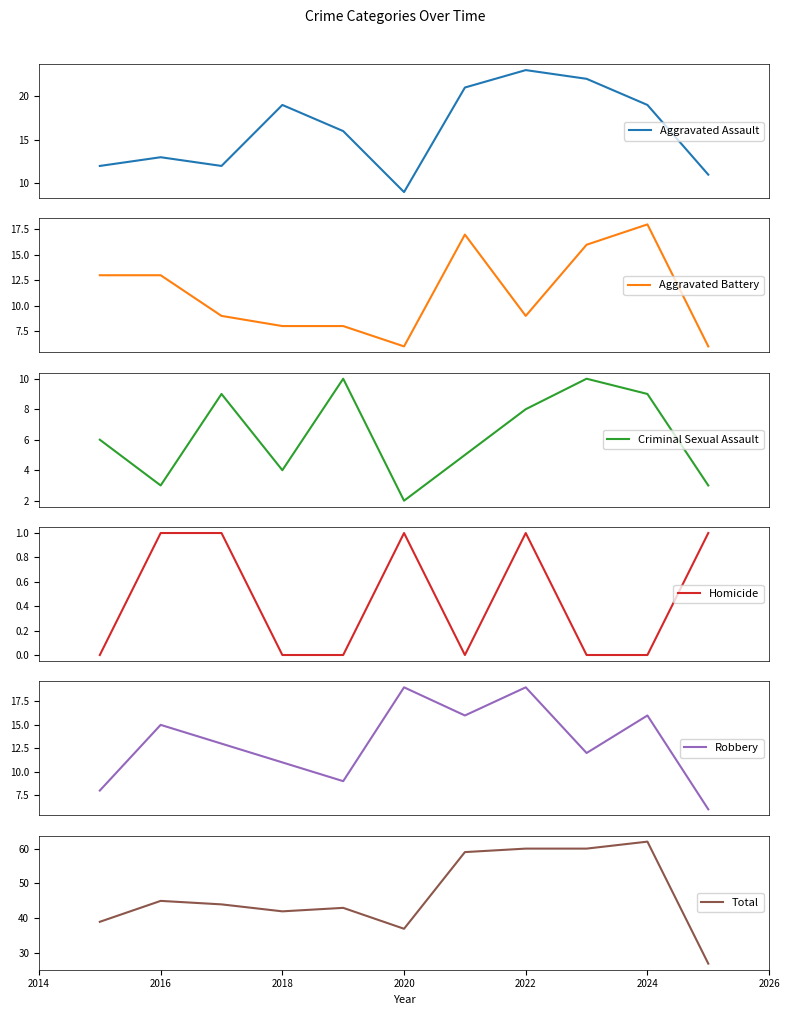

What is the difference between the maximum and second lowest values in the Robbery series?

11